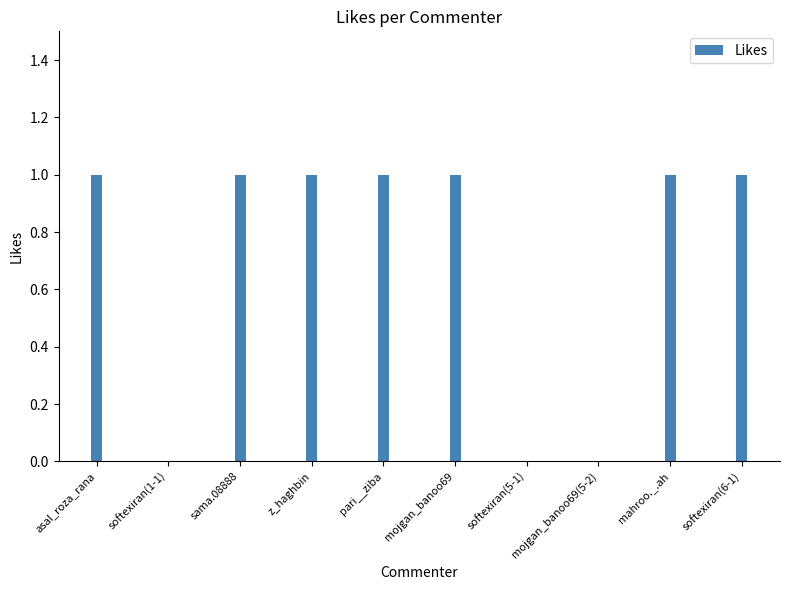

What is the change in value from softexiran(1-1) to mahroo._.ah?

+1